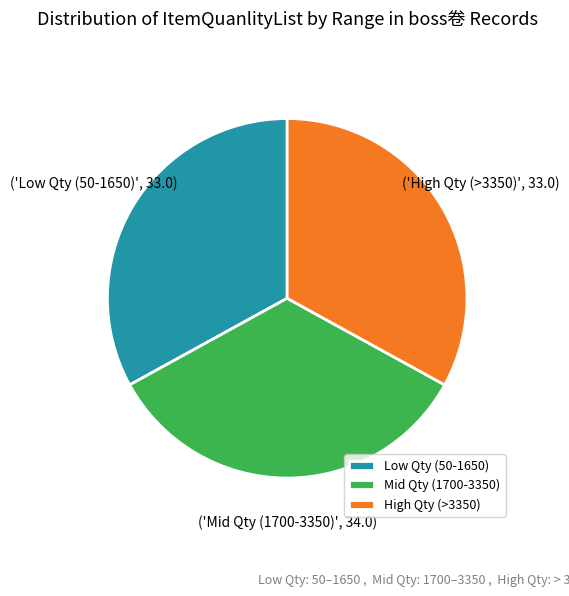

How many segments does this pie chart have?

3